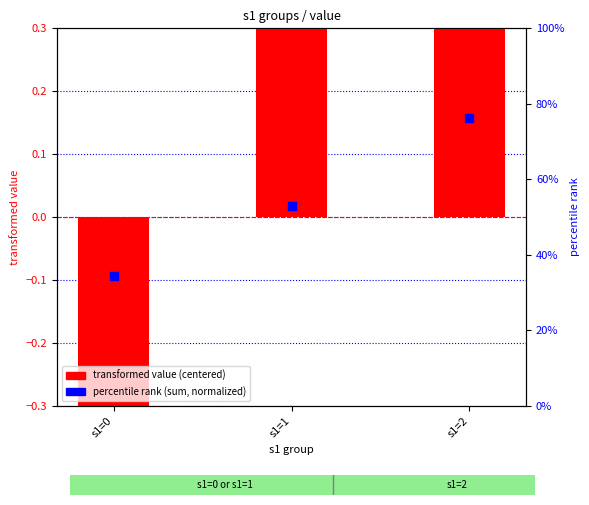

Which series contains the highest Y value?

transformed value (centered)